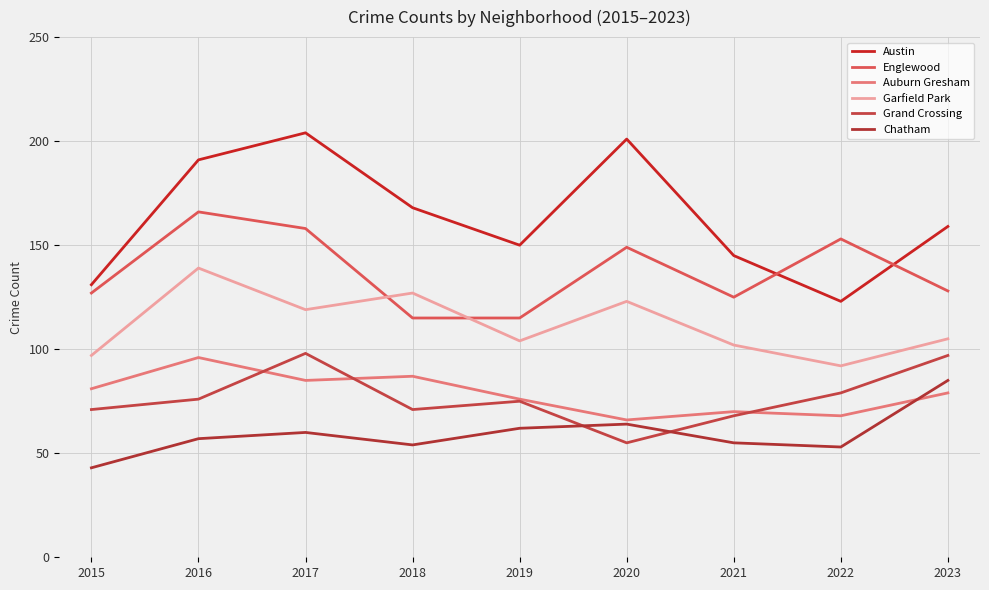

Reading left to right, extract all data points from this chart.

Austin: 2015=131	2016=191	2017=204	2018=168	2019=150	2020=201	2021=145	2022=123	2023=159
Englewood: 2015=127	2016=166	2017=158	2018=115	2019=115	2020=149	2021=125	2022=153	2023=128
Auburn Gresham: 2015=81	2016=96	2017=85	2018=87	2019=76	2020=66	2021=70	2022=68	2023=79
Garfield Park: 2015=97	2016=139	2017=119	2018=127	2019=104	2020=123	2021=102	2022=92	2023=105
Grand Crossing: 2015=71	2016=76	2017=98	2018=71	2019=75	2020=55	2021=68	2022=79	2023=97
Chatham: 2015=43	2016=57	2017=60	2018=54	2019=62	2020=64	2021=55	2022=53	2023=85